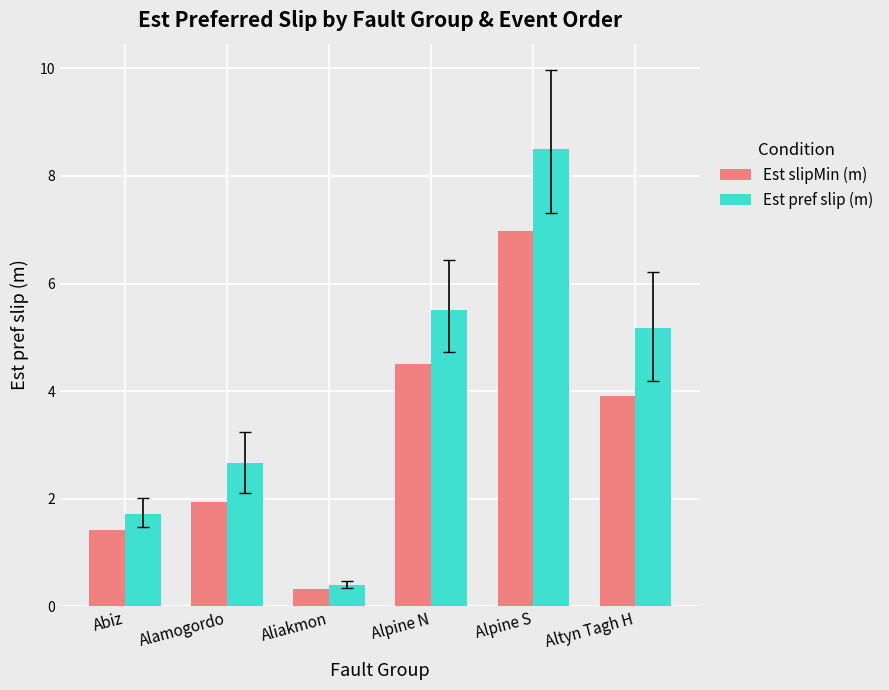

What position from the left is Alpine N?

4